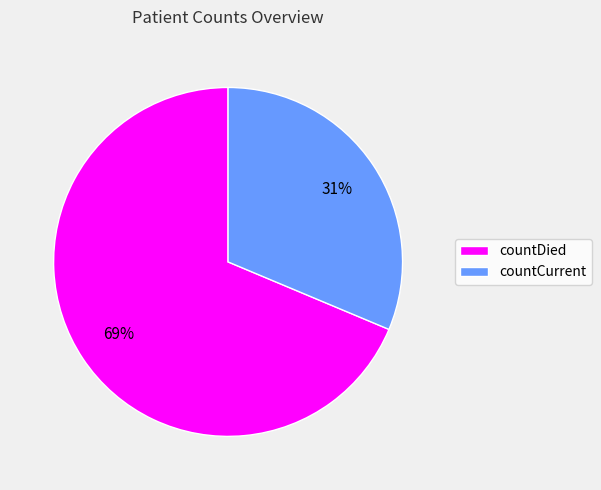

Which slice is the largest?

countDied